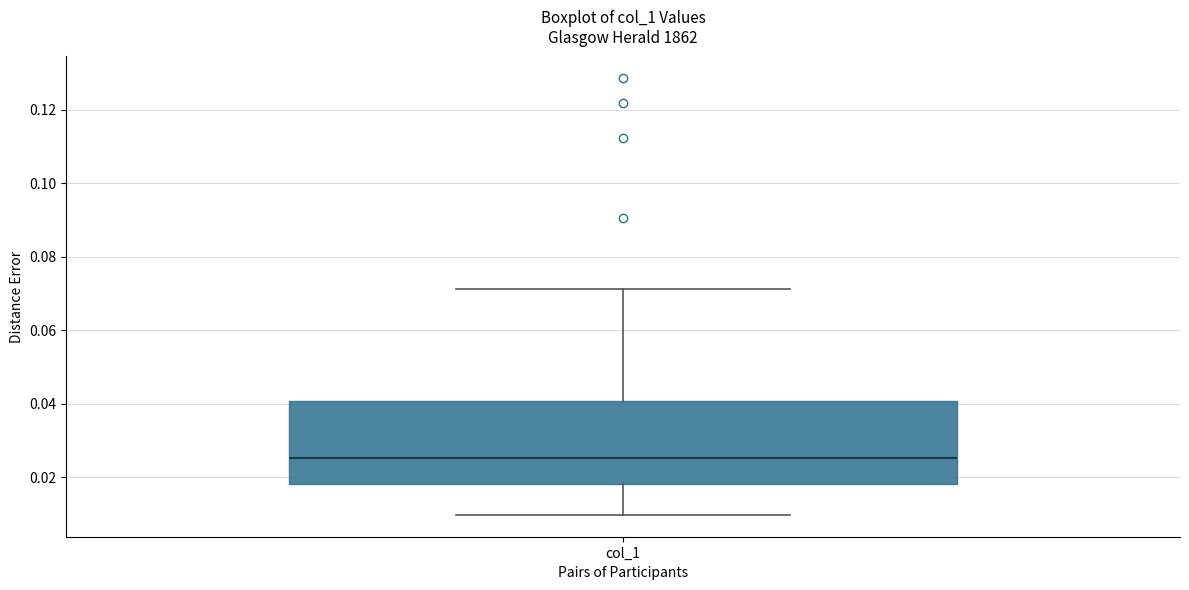

Read this box plot against the y-axis: the position of the median line, the range covered by the box, and the ends of both whiskers. The values are not printed on the chart, so give them approximately, as read against the axis.

median 0.026, box 0.018 to 0.040, whiskers 0.010 to 0.072